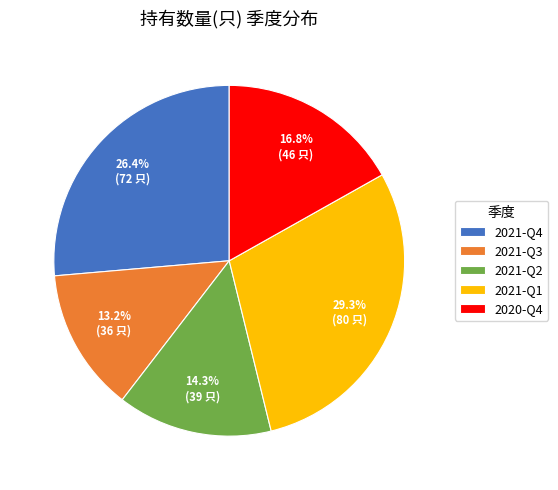

To the nearest percent, what is the average slice percentage?

20%